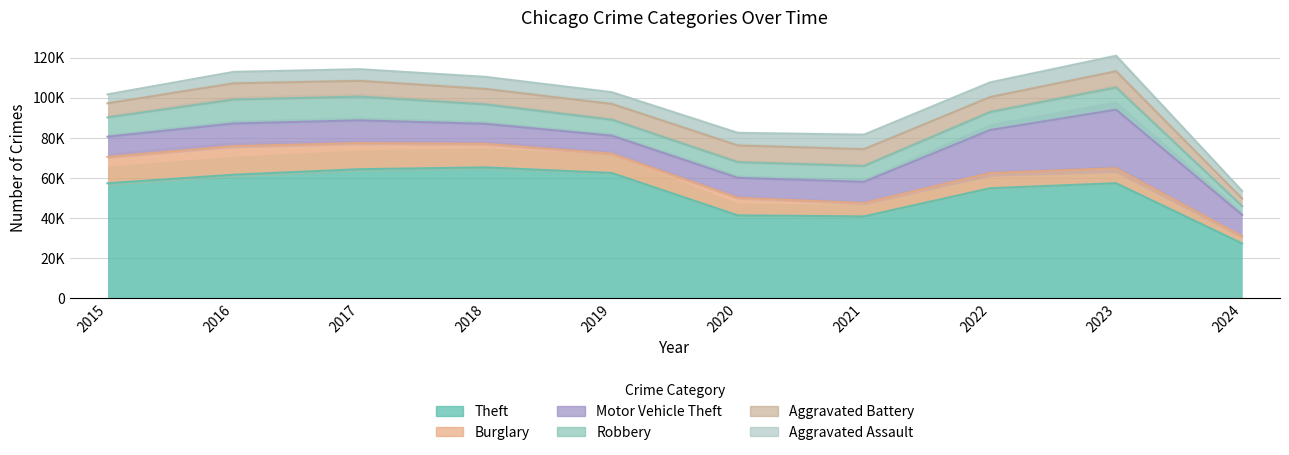

What is the difference between the Robbery values at 2022 and 2019?

967